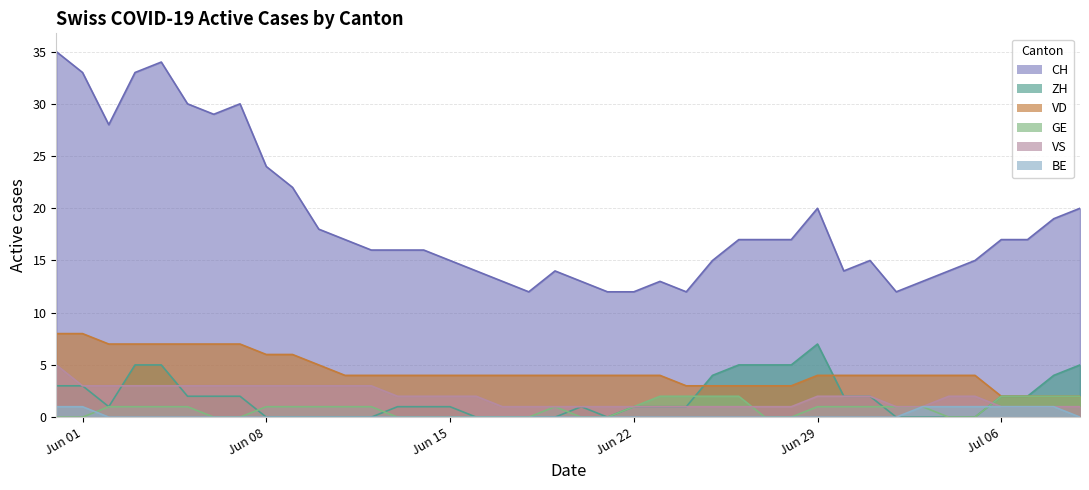

True or false: BE and VD cross at least once.

False